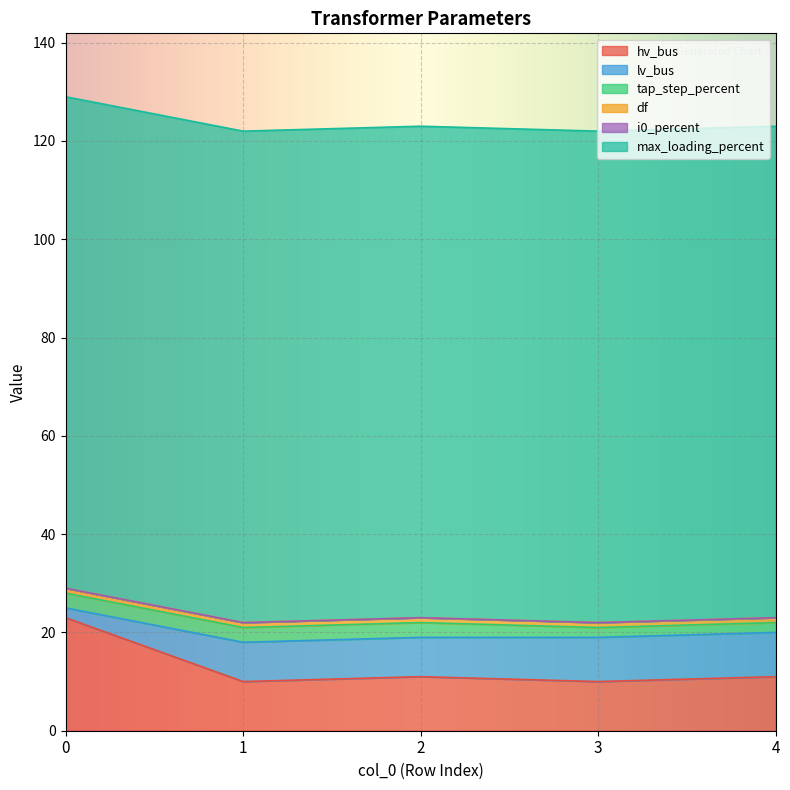

How many lines are shown in the chart?

6